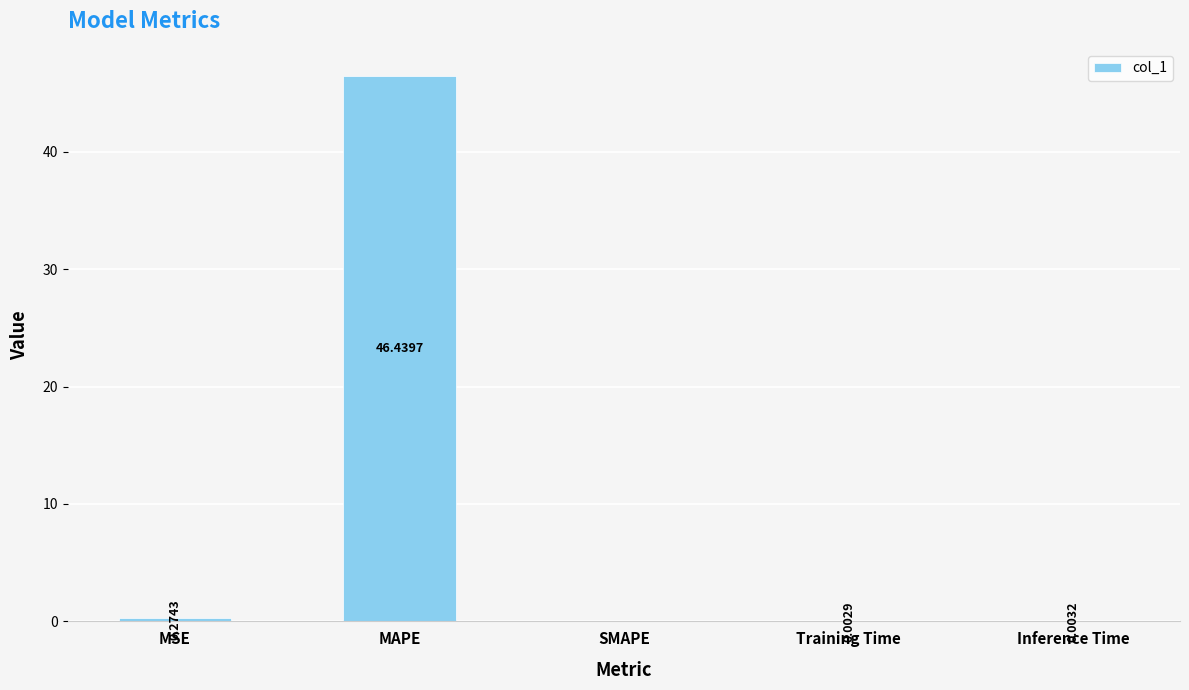

What is the maximum value shown in the chart?

46.4